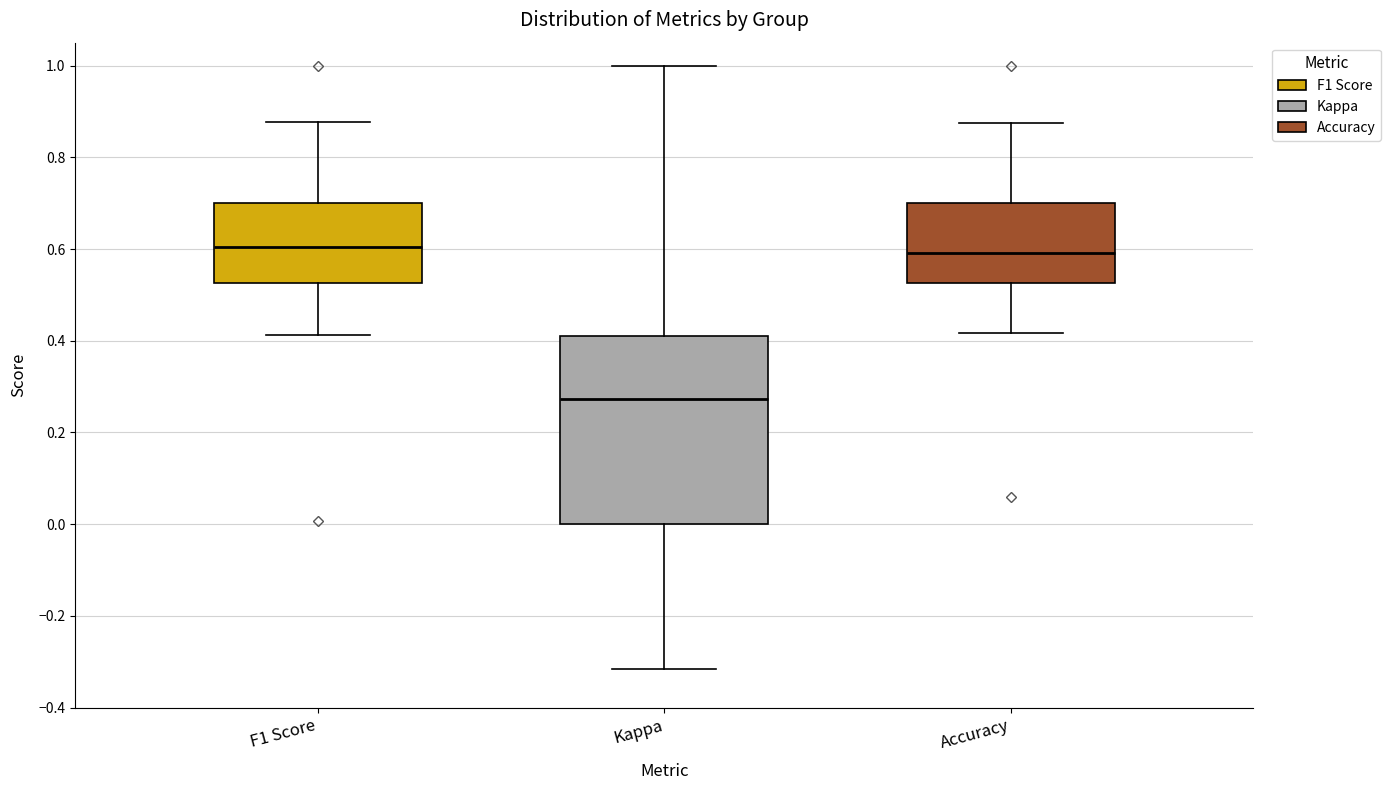

Reading left to right, read every box against the y-axis: the position of its median line, the range the box covers, and the ends of its whiskers. The values are not printed on the chart, so give them approximately, as read against the axis.

F1 Score: median 0.60, box 0.52 to 0.70, whiskers 0.42 to 0.88
Kappa: median 0.28, box 0.00 to 0.42, whiskers -0.32 to 1.00
Accuracy: median 0.60, box 0.52 to 0.70, whiskers 0.42 to 0.88